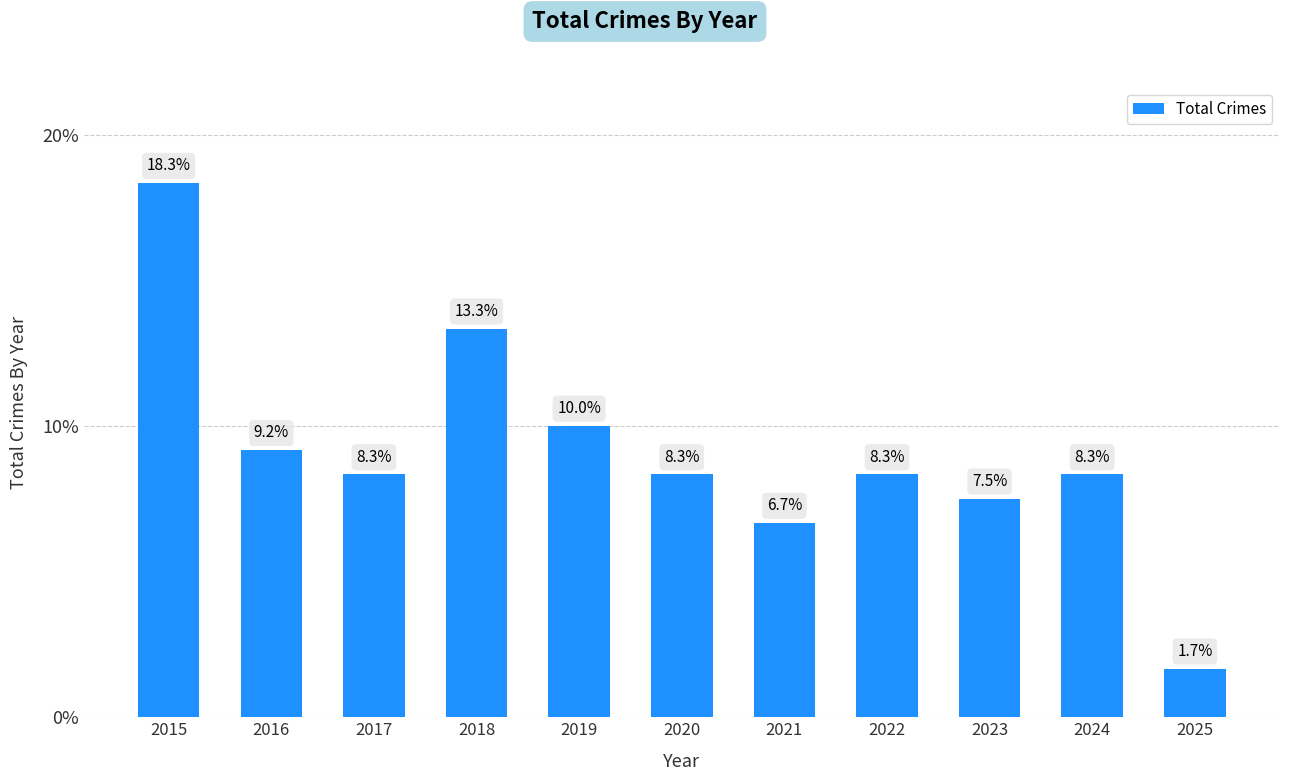

At which label does the data first exceed 8?

2015